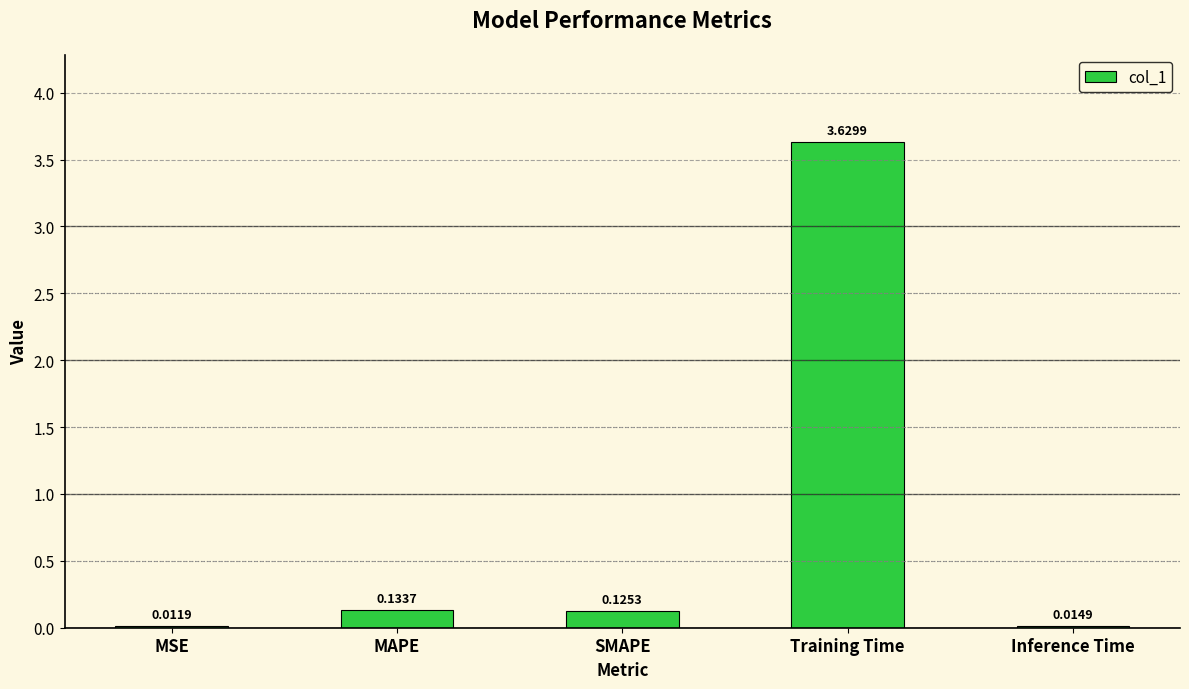

Which category has the highest value across all series?

Training Time